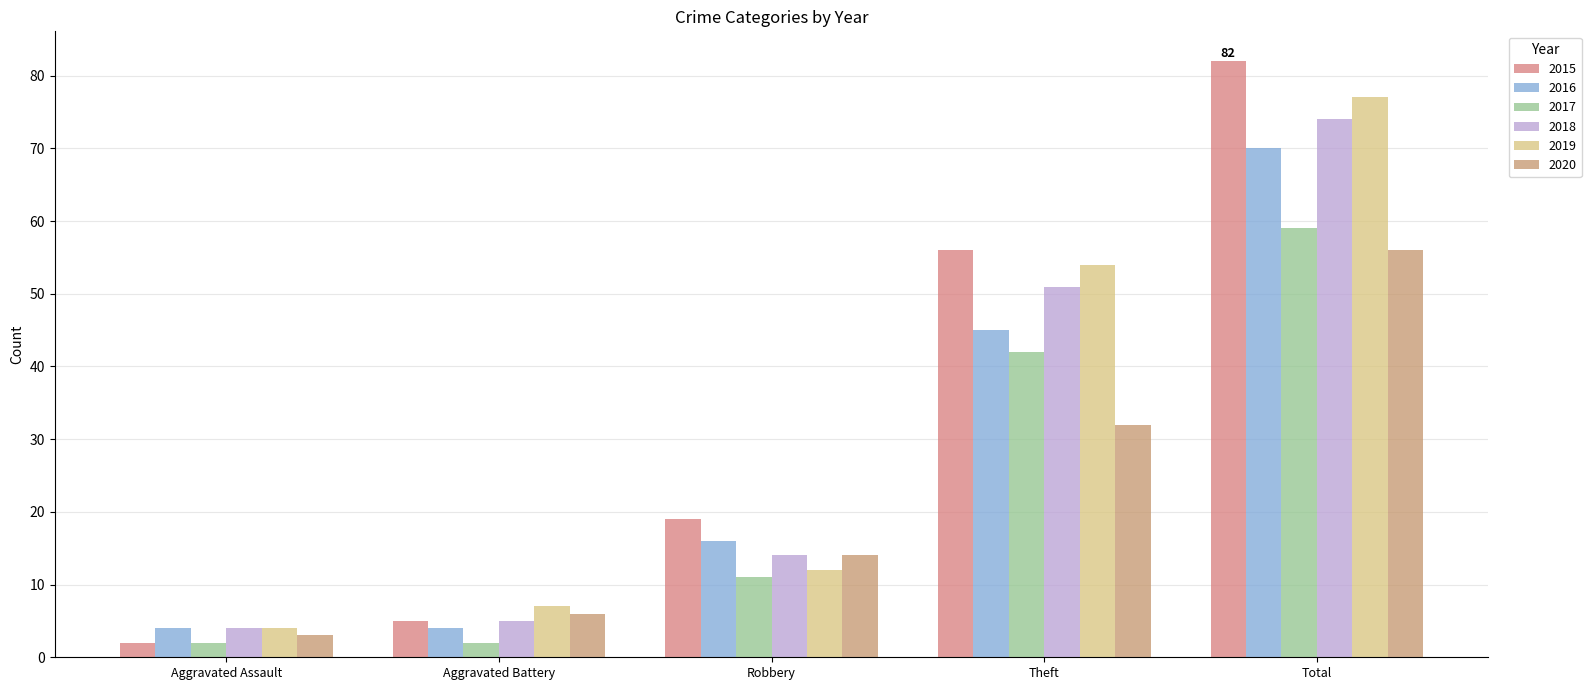

At how many categories does at least one series exceed 49?

2